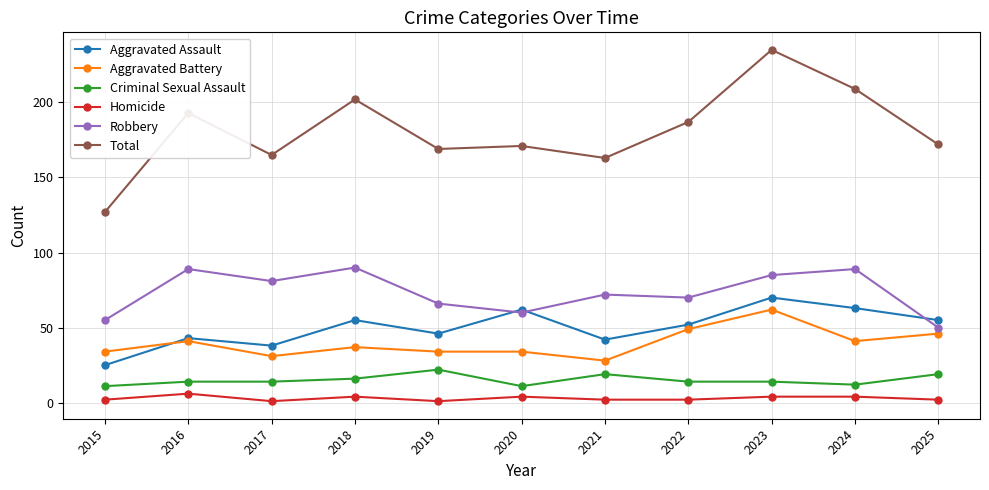

At how many categories does at least one series exceed 98?

11